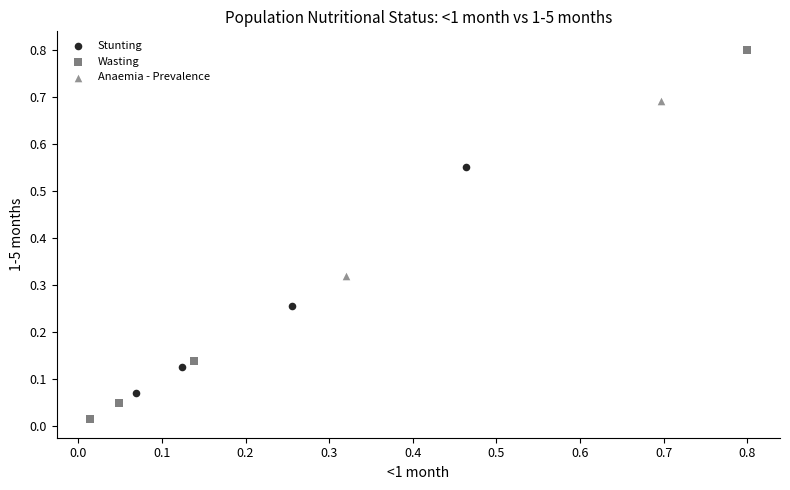

Which series contains the highest Y value?

Wasting